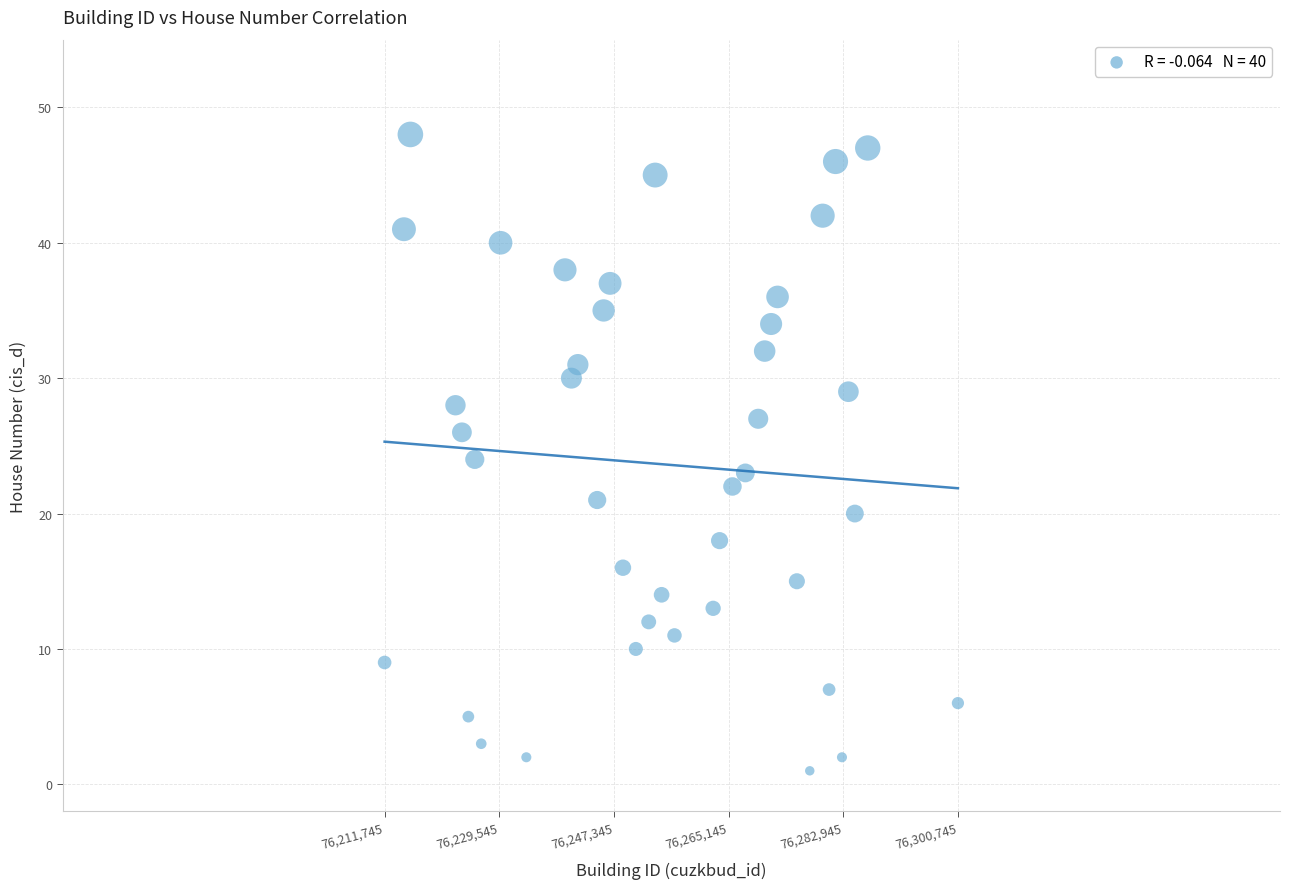

What is the range of X values (max minus min)?

89000